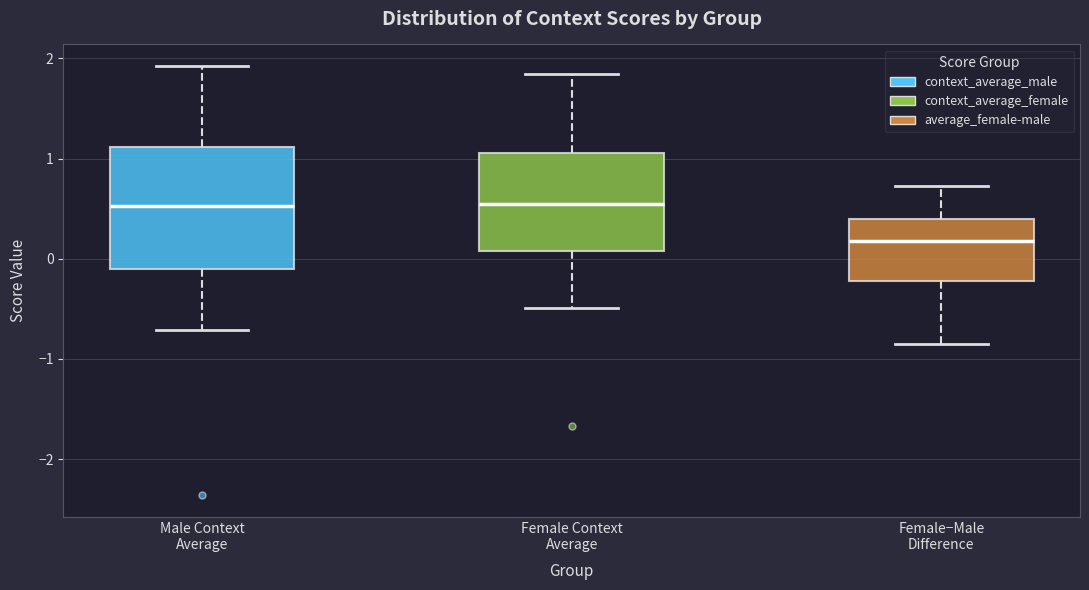

Reading left to right, read every box against the y-axis: the position of its median line, the range the box covers, and the ends of its whiskers. The values are not printed on the chart, so give them approximately, as read against the axis.

Male Context Average: median 0.5, box -0.1 to 1.1, whiskers -0.7 to 1.9
Female Context Average: median 0.5, box 0.1 to 1.1, whiskers -0.5 to 1.8
Female−Male Difference: median 0.2, box -0.2 to 0.4, whiskers -0.9 to 0.7